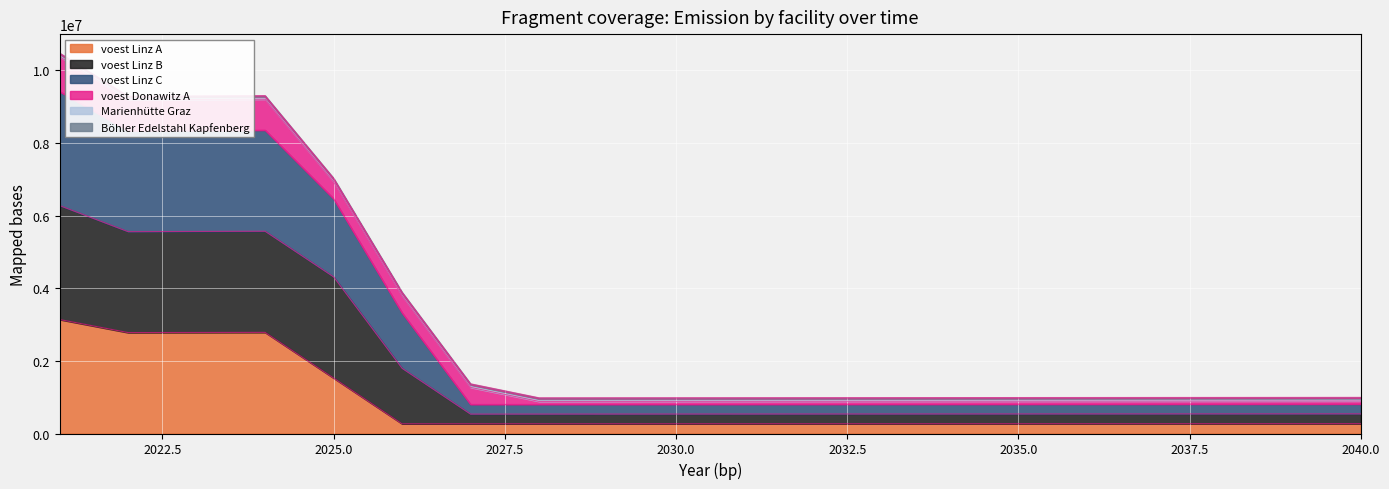

How many interior local valleys does the voest Linz A series have?

2